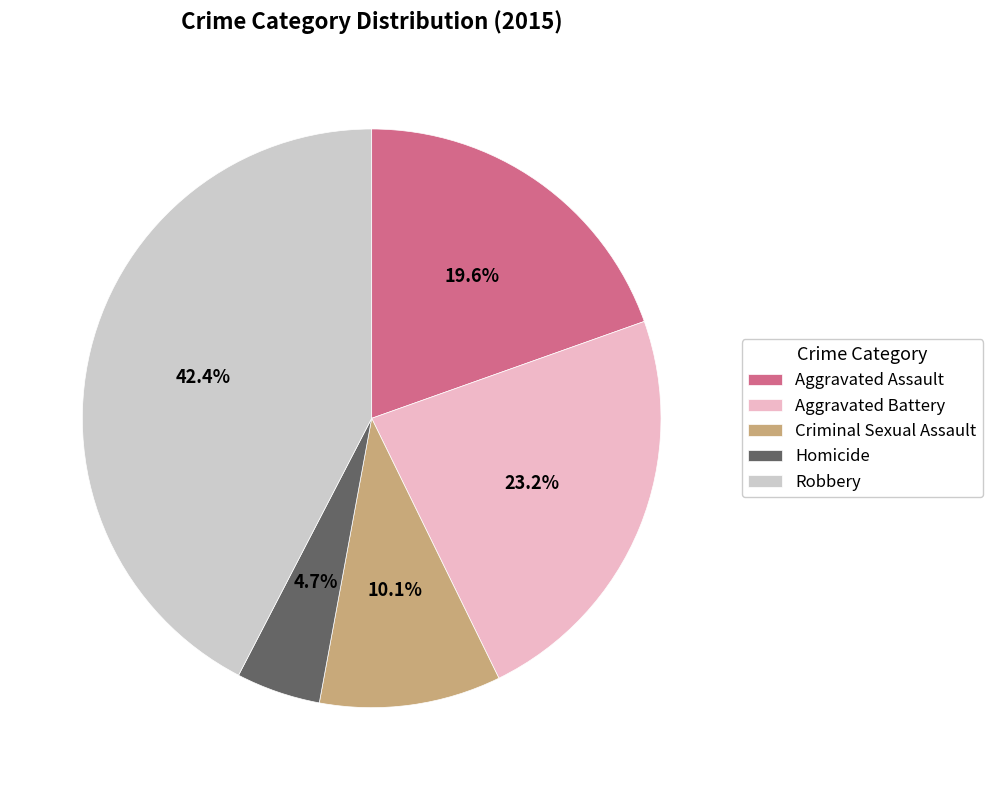

Which has a higher value, Criminal Sexual Assault or Robbery?

Robbery